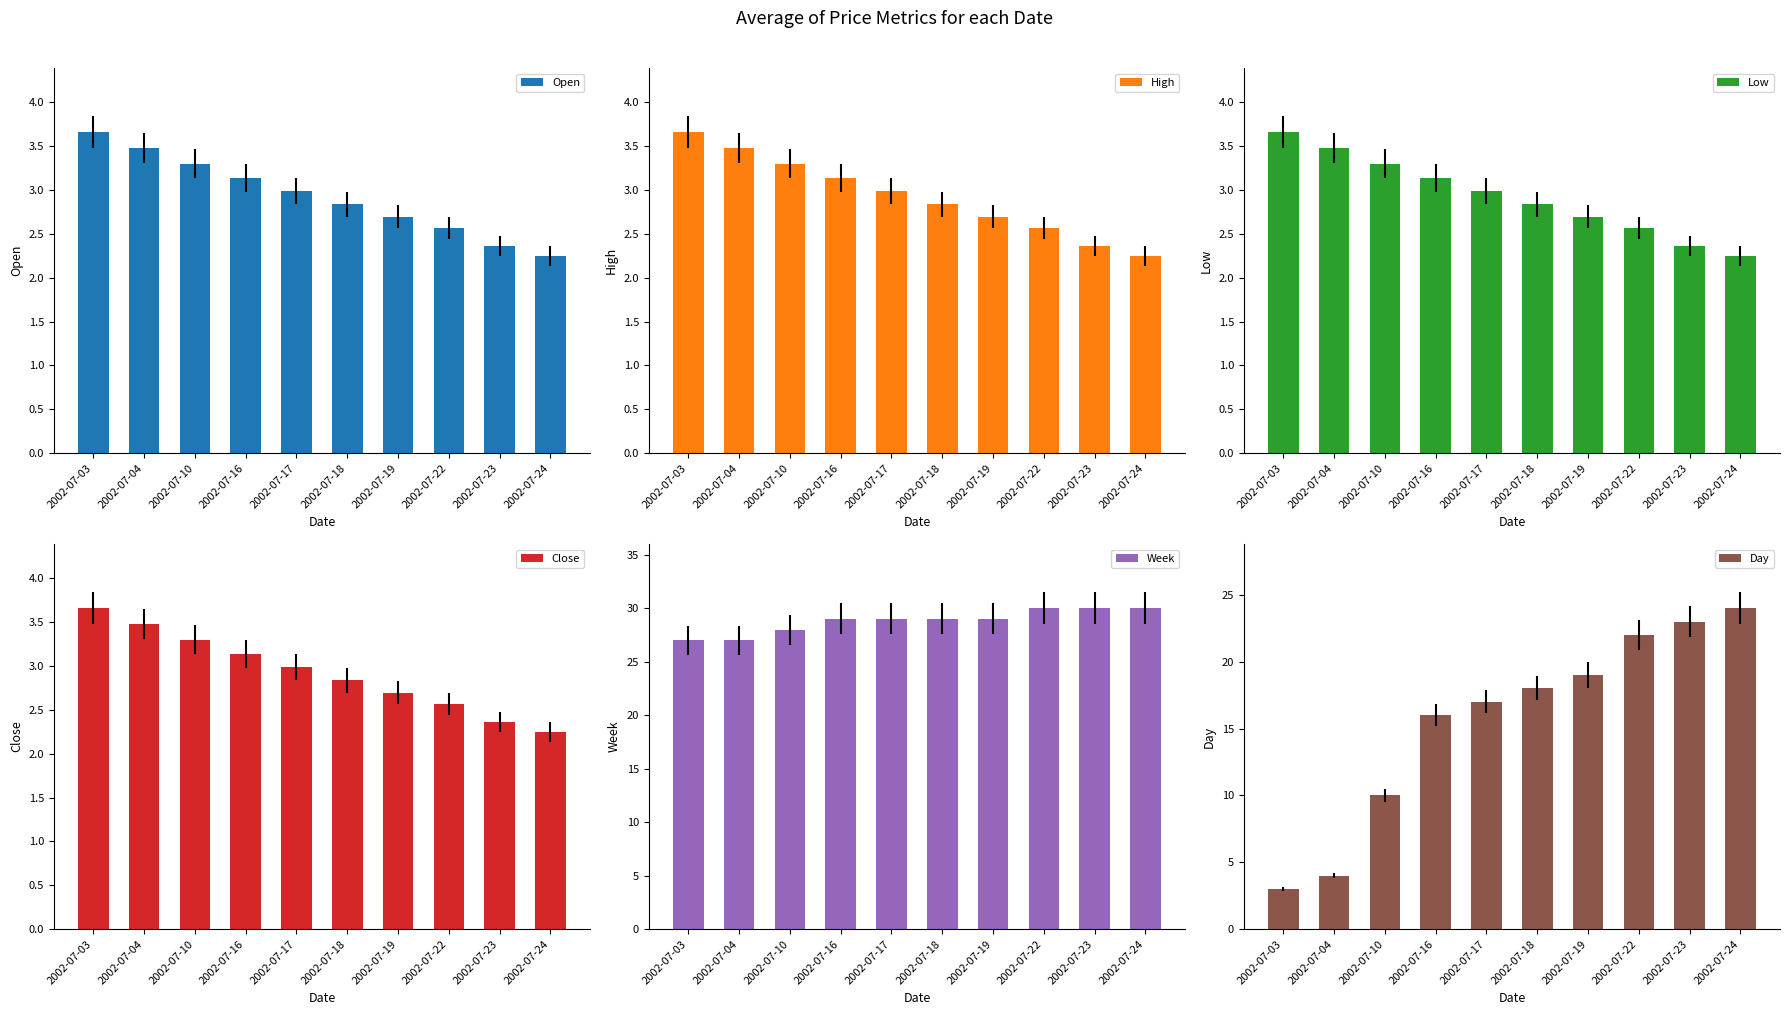

Does the chart contain stacked bars?

No